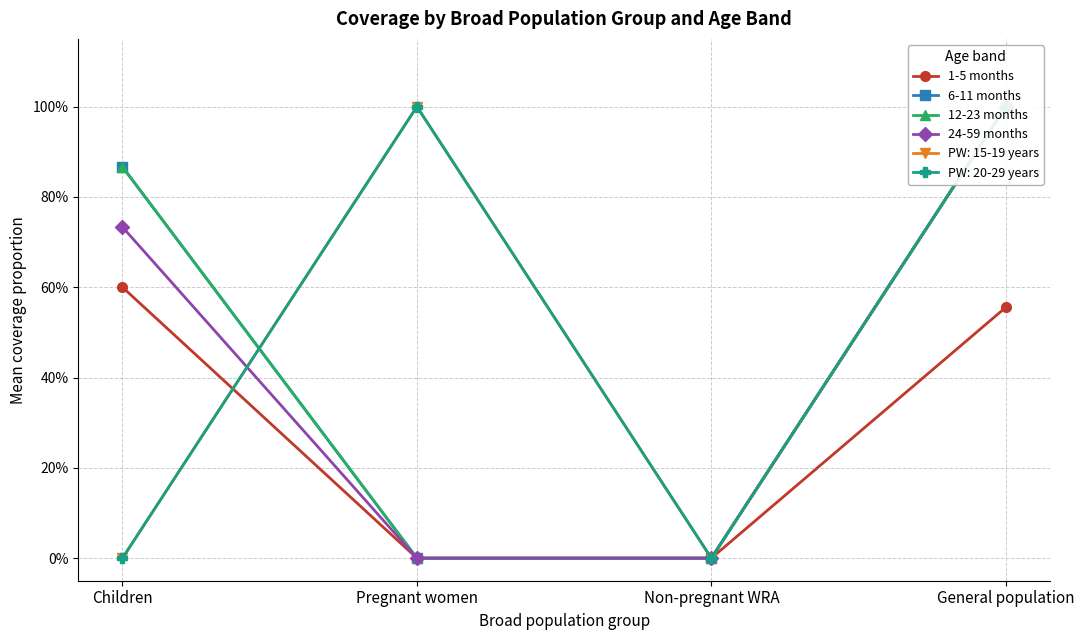

What is the label of the 2nd point from the right?

Non-pregnant WRA